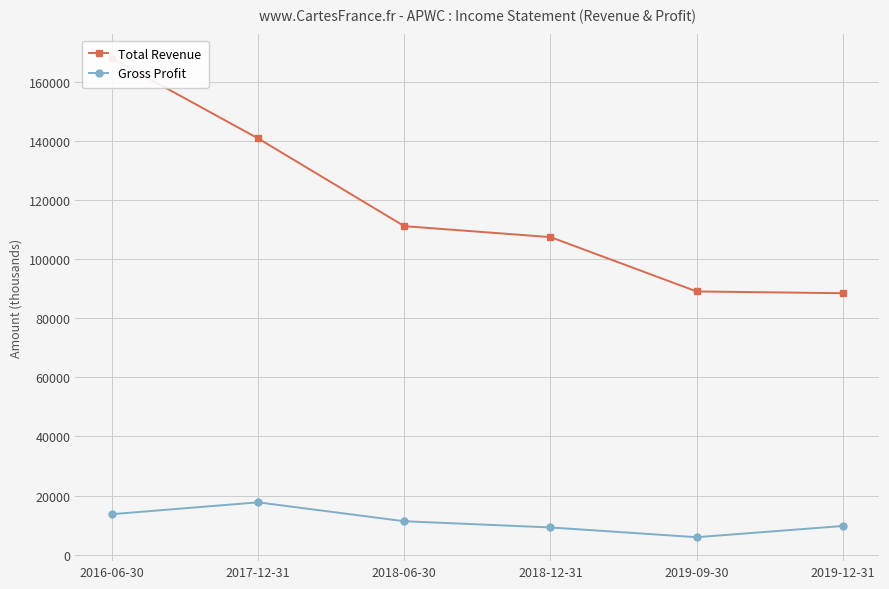

True or false: Gross Profit and Total Revenue intersect in this chart.

False